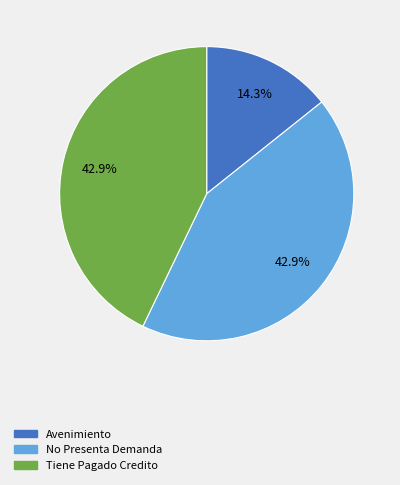

The Avenimiento slice represents 21% of the pie. True or false?

False